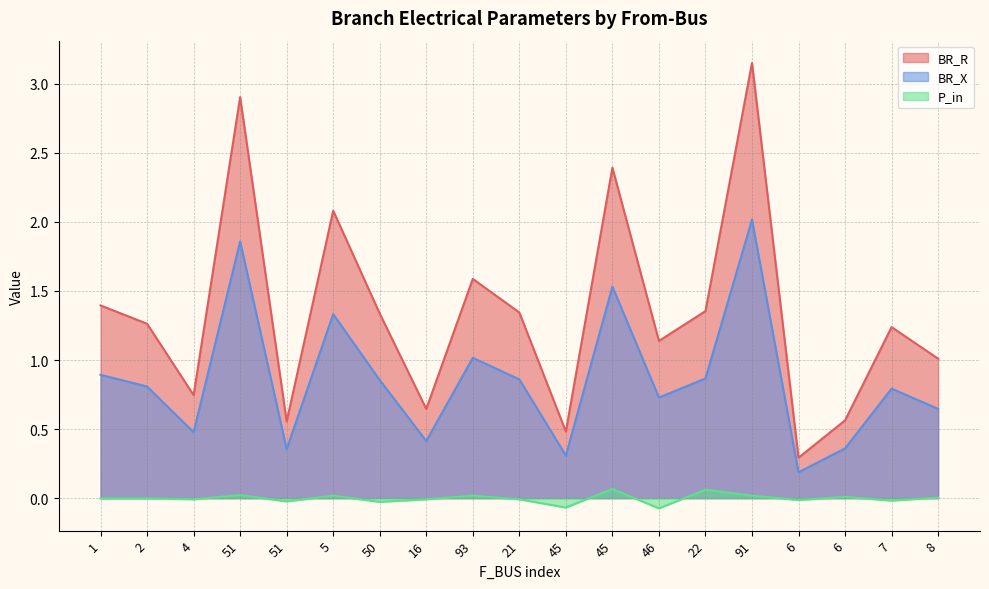

What is the spread (max minus min) of values at 51?

2.9